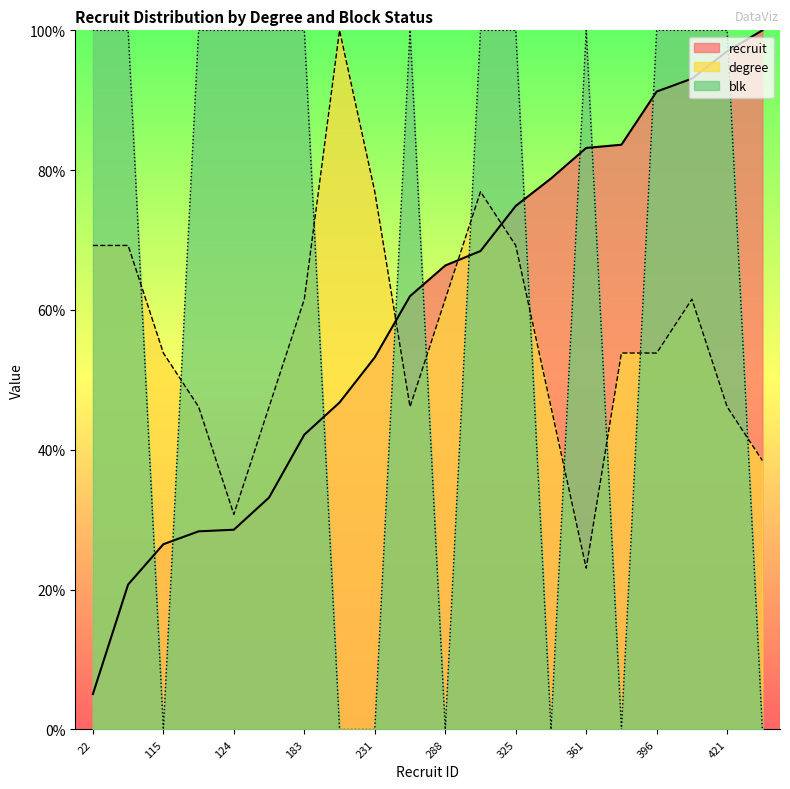

What is the difference between the second highest and second lowest values in the blk series?

100.0